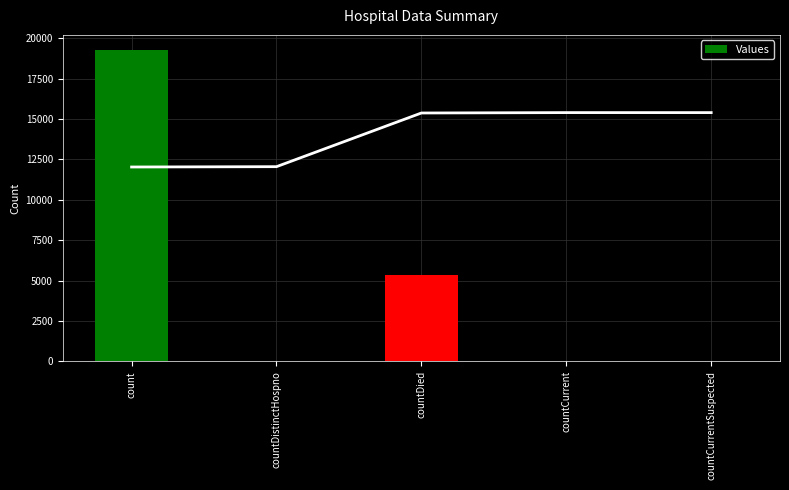

Reading left to right, transcribe all the data shown in this chart.

count=19252	countDistinctHospno=33	countDied=5319	countCurrent=39	countCurrentSuspected=0